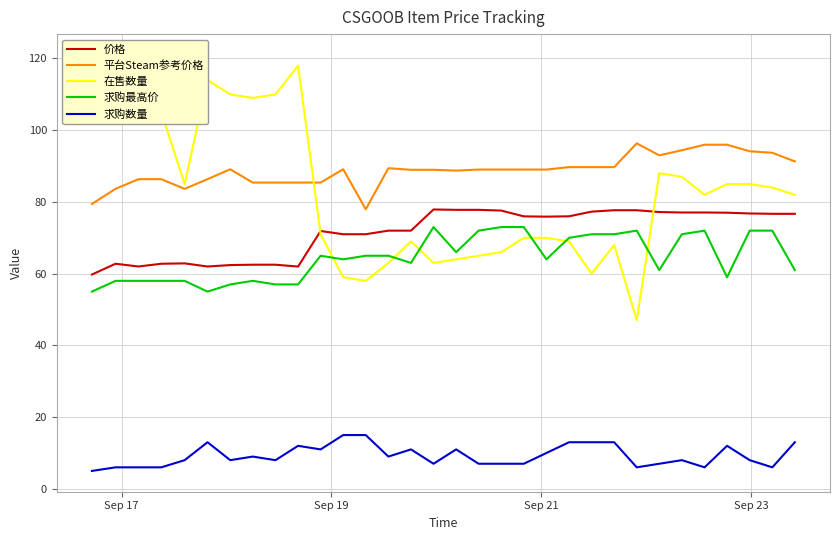

Does the chart have visible grid lines?

Yes